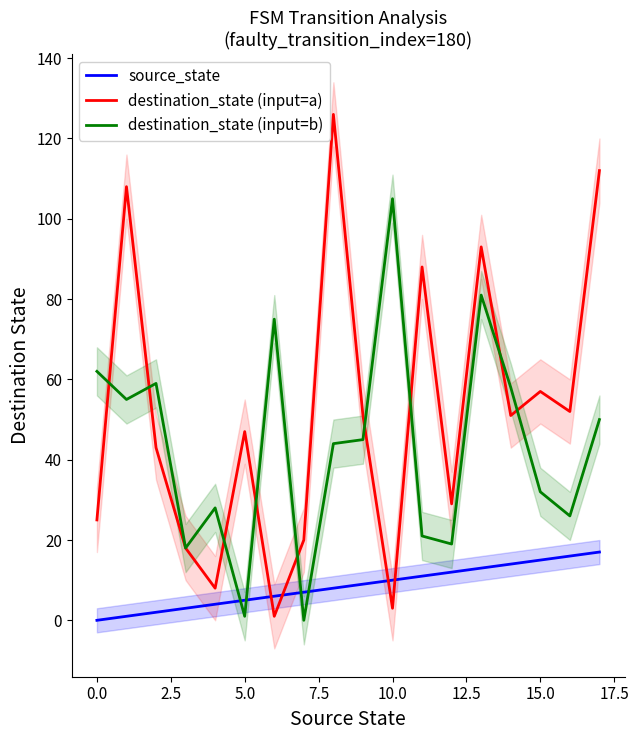

Count the number of data series in this chart.

3